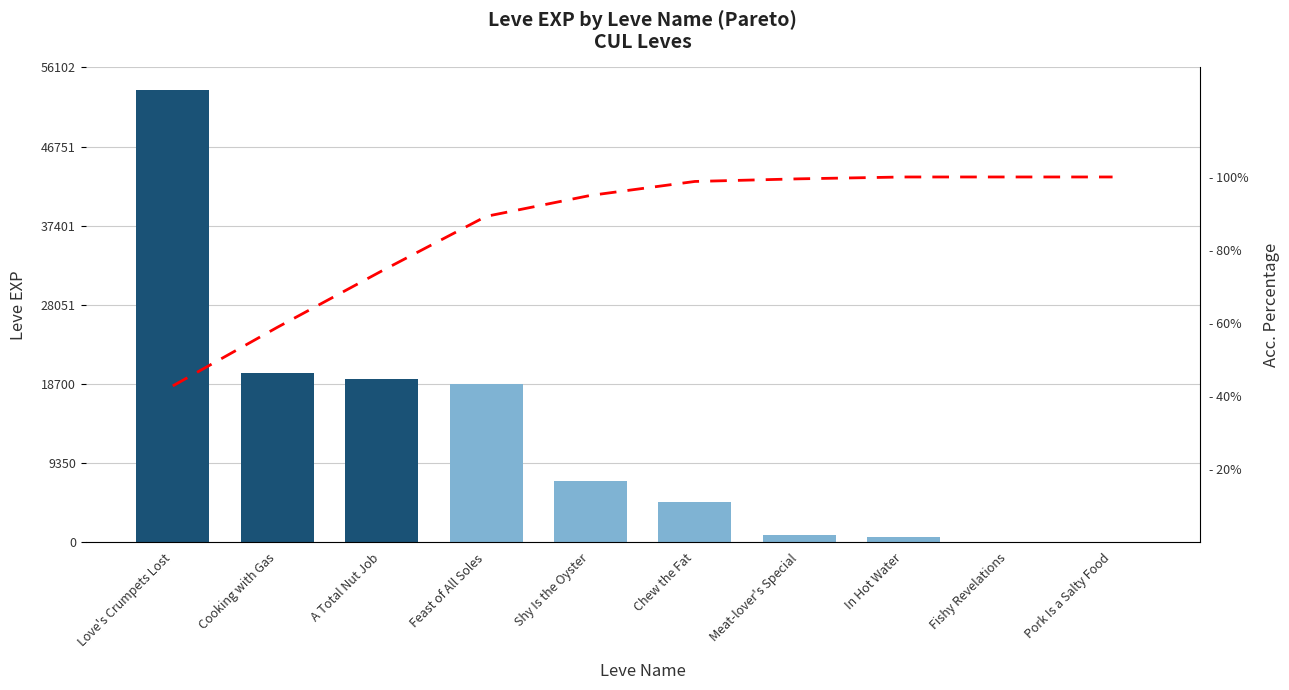

Reading left to right, what are all the values shown in this chart?

Leve EXP: 53430.0	20010.0	19270.0	18680.0	7170.0	4770.0	900.0	630.0	3.0	1.0
Acc. Percentage: 42.8	58.8	74.2	89.2	95.0	98.8	99.5	100.0	100.0	100.0